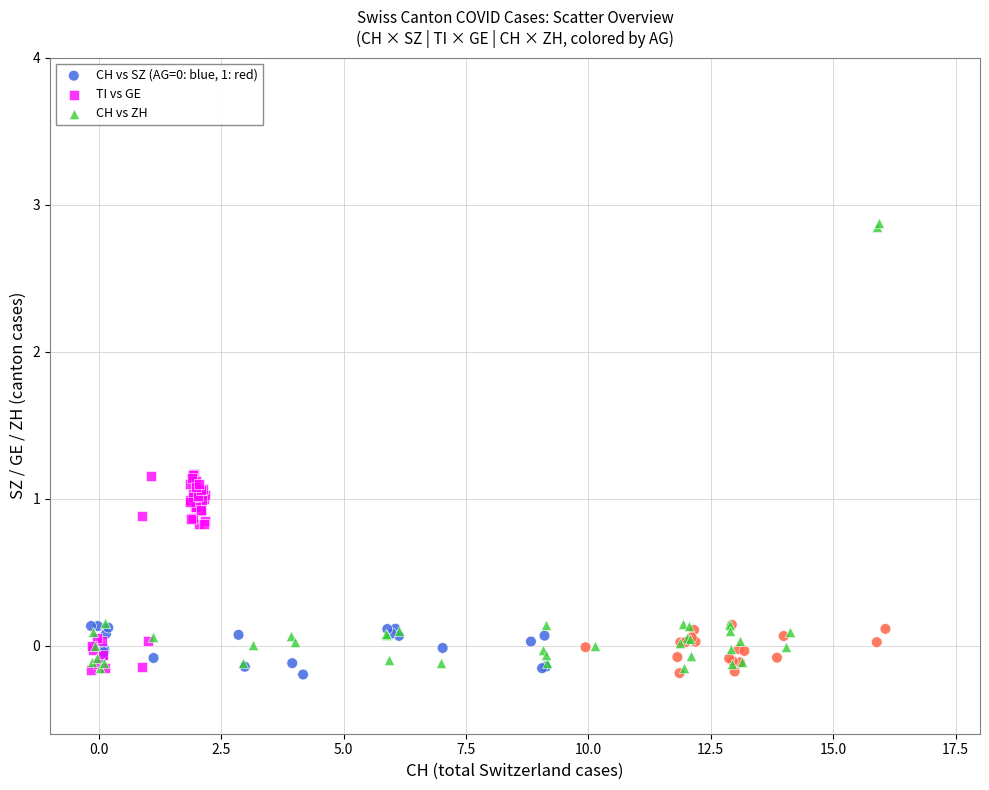

Which series has the largest Y range (max minus min)?

CH vs ZH